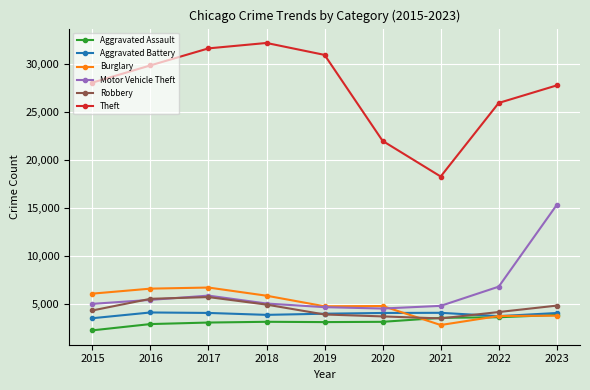

At which label does Motor Vehicle Theft first exceed 5039?

2016